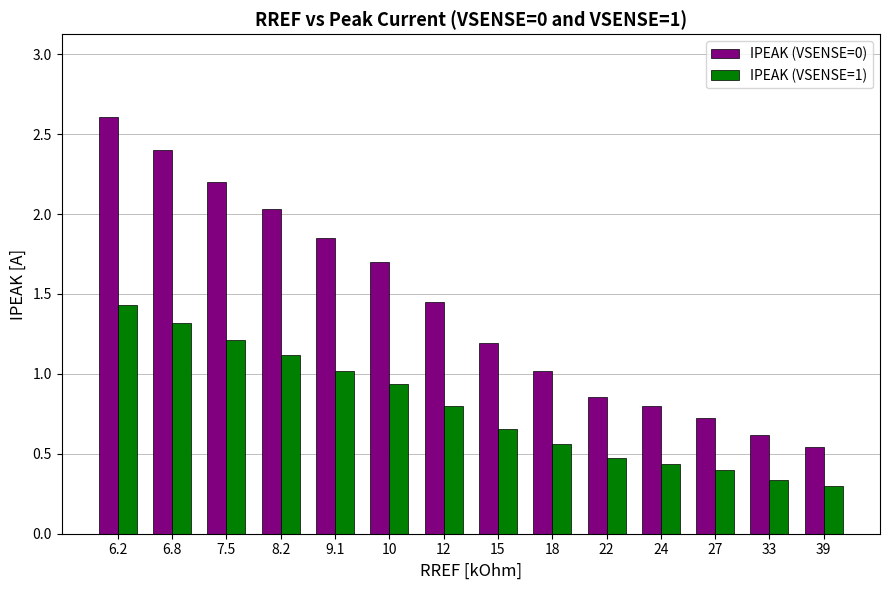

List the series in order of their peak value, lowest first.

IPEAK (VSENSE=1), IPEAK (VSENSE=0)